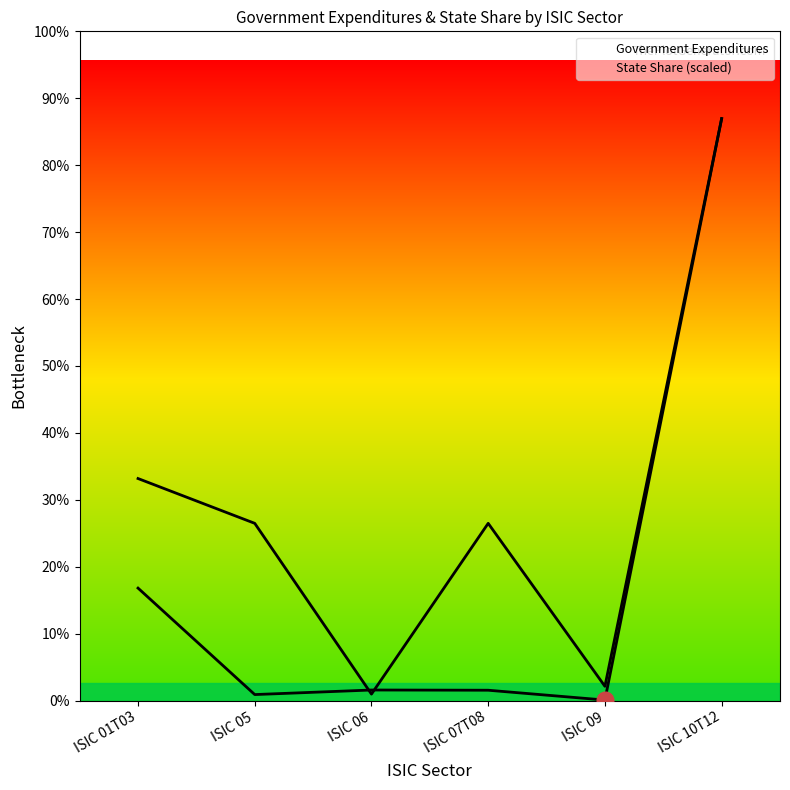

What value does the State Share series have at ISIC 01T03?

135805936.4